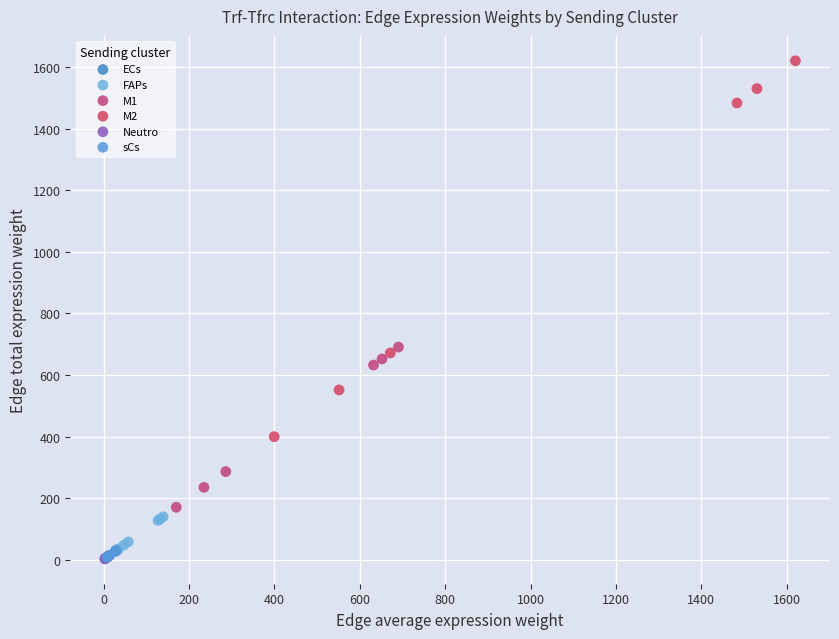

Which series has the largest Y range (max minus min)?

M2